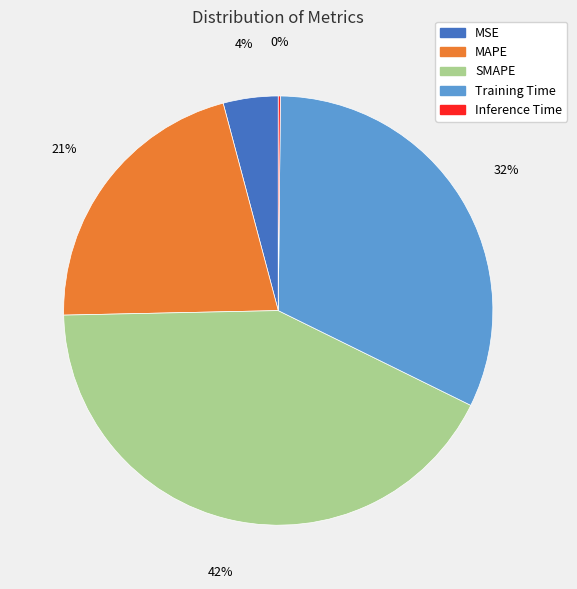

What is the ratio of the value at SMAPE to the value at Training Time?

1.3